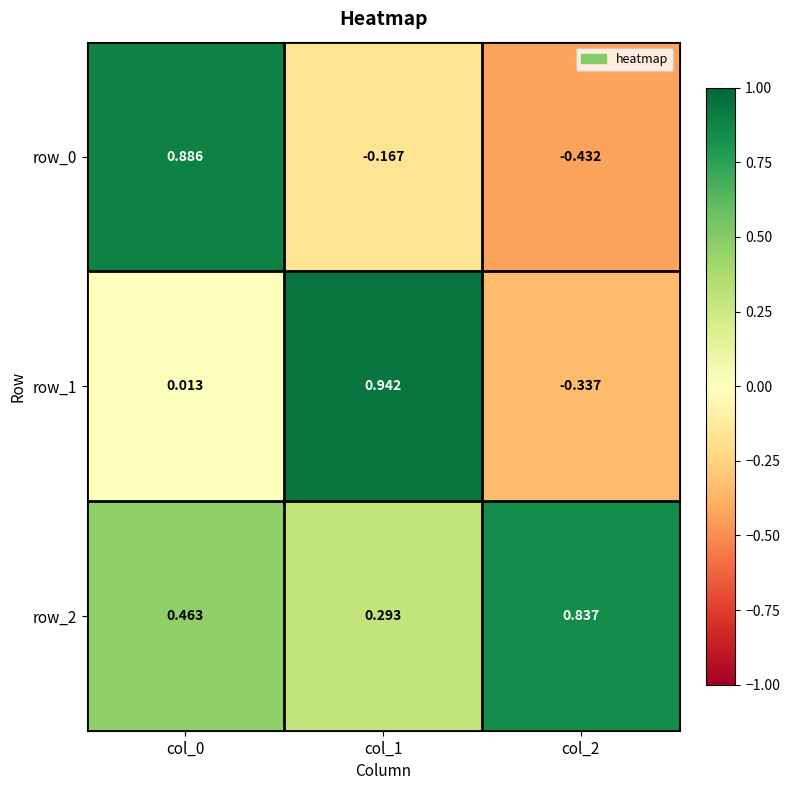

Is the value of row_2 at col_1 greater than the value of row_0 at col_2?

Yes